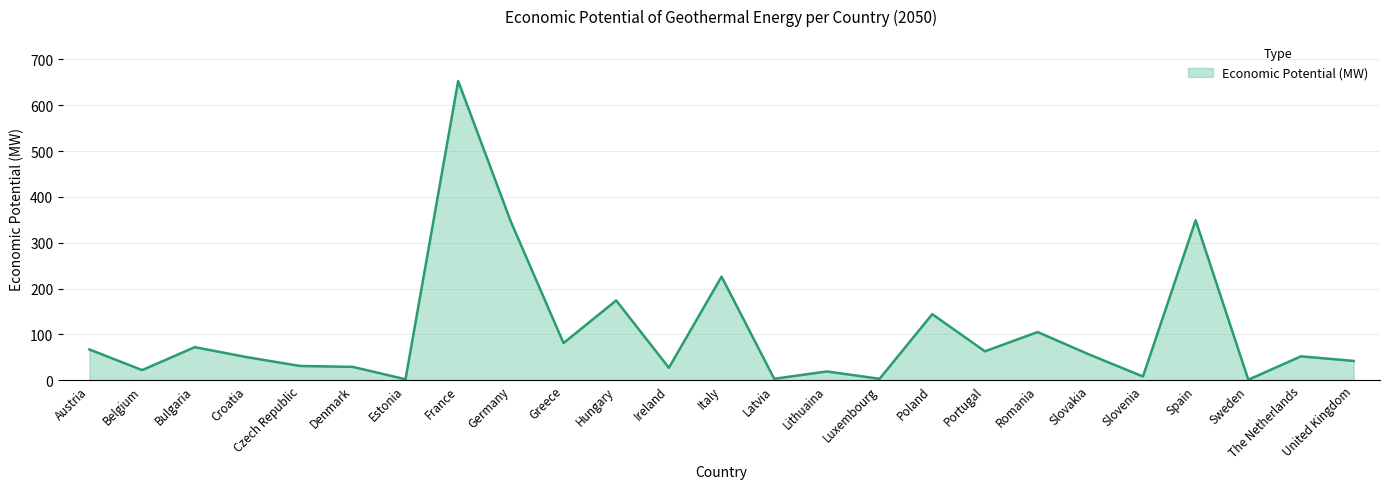

What is the average value?

105